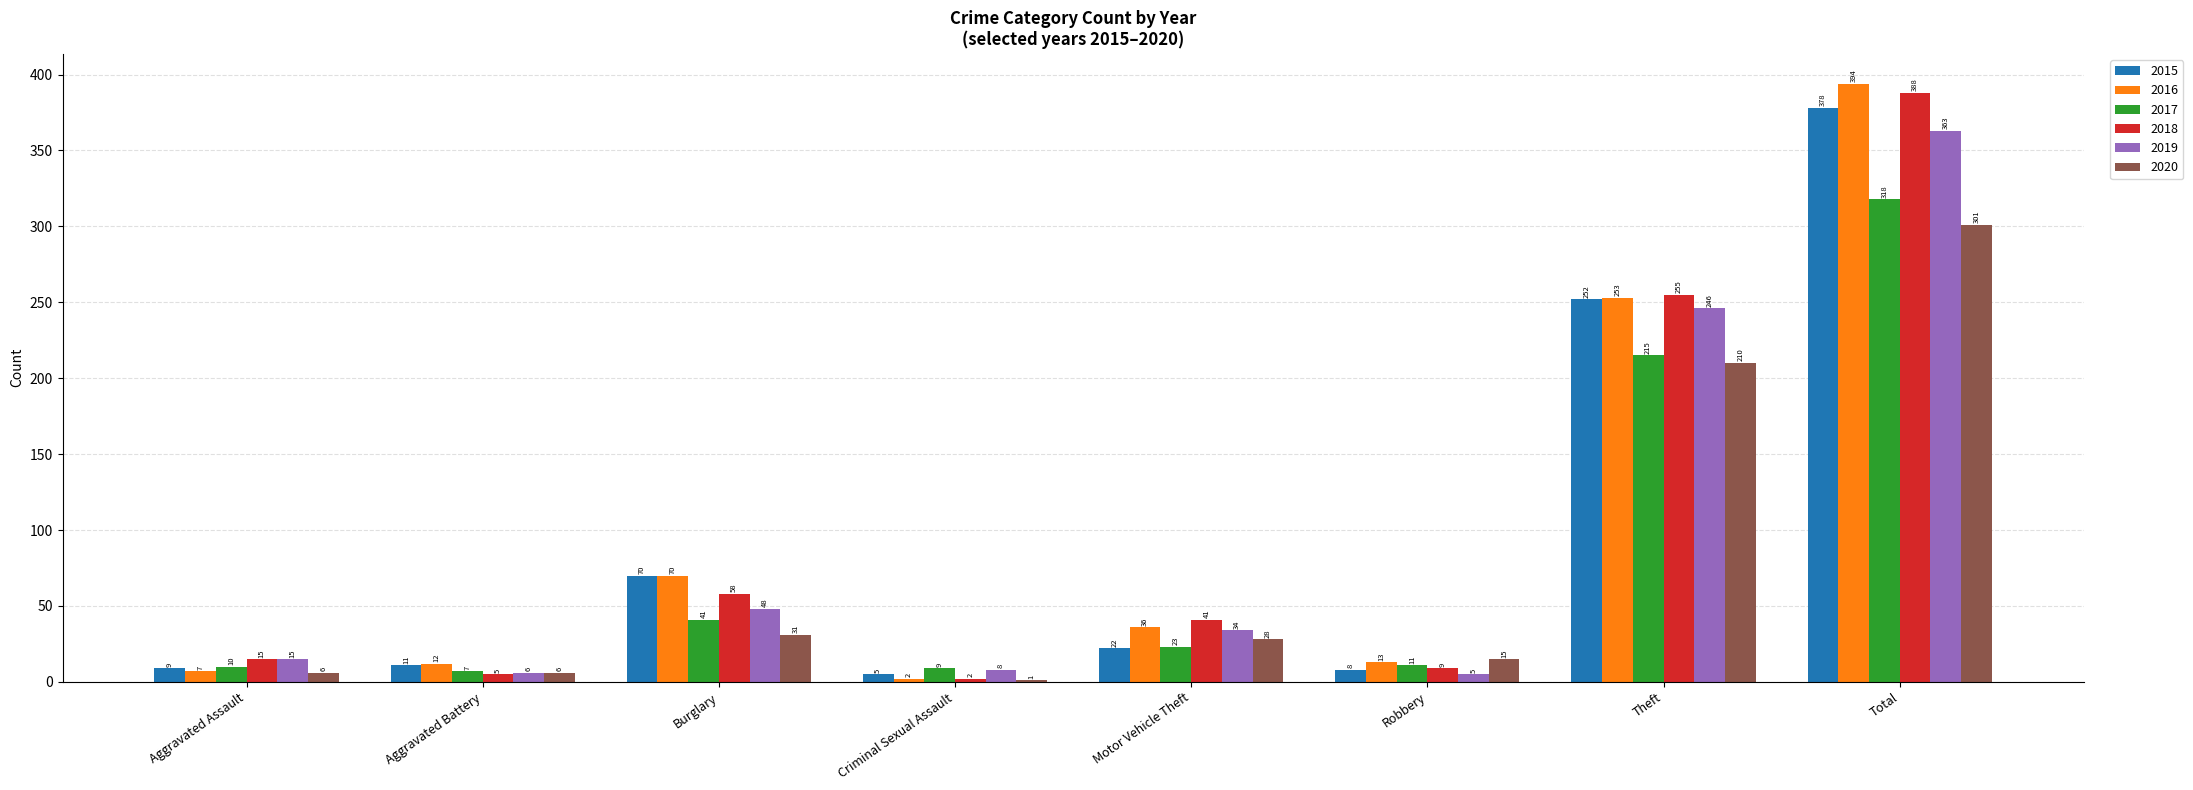

What is the difference between the 2020 values at Aggravated Assault and Motor Vehicle Theft?

22